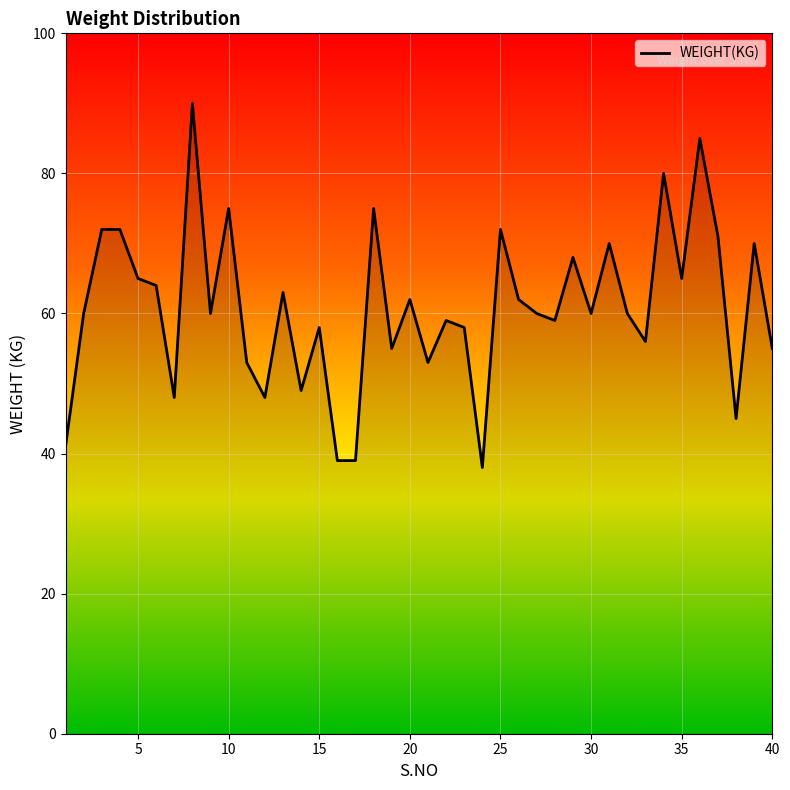

What is the smallest value displayed?

38